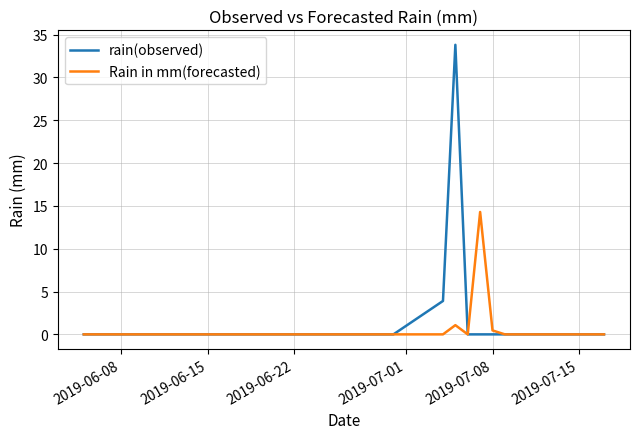

List the series in order of their overall mean, lowest first.

Rain in mm(forecasted), rain(observed)